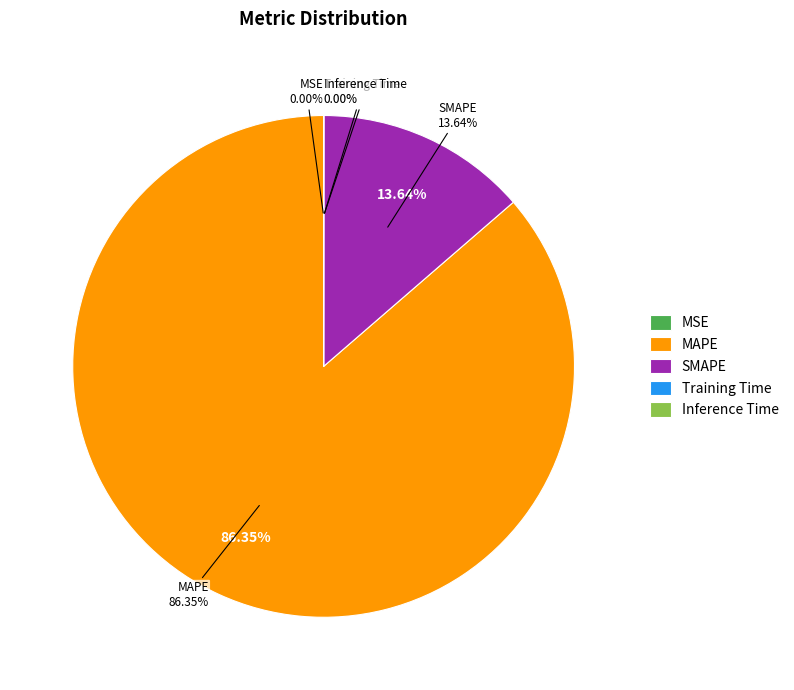

What is the smallest slice in the pie chart?

MSE